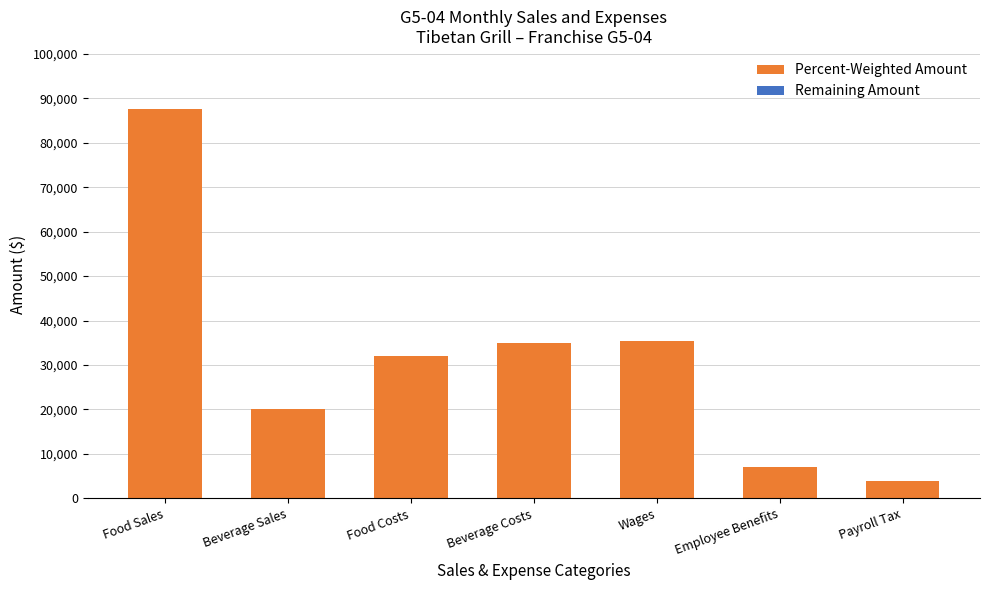

What is the difference between the values at Beverage Sales and Food Costs?

11831